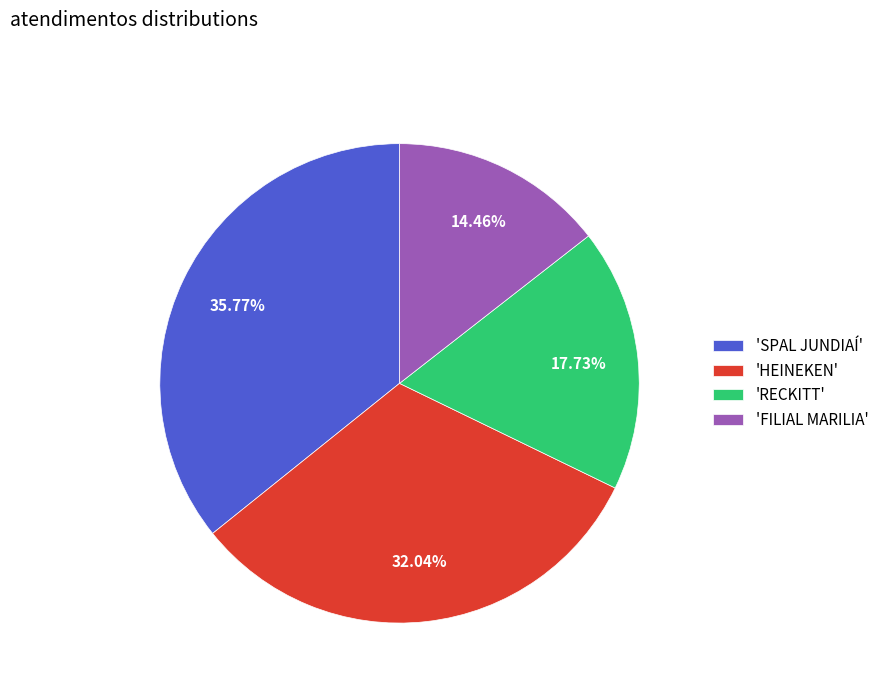

Count the number of slices in the pie.

4